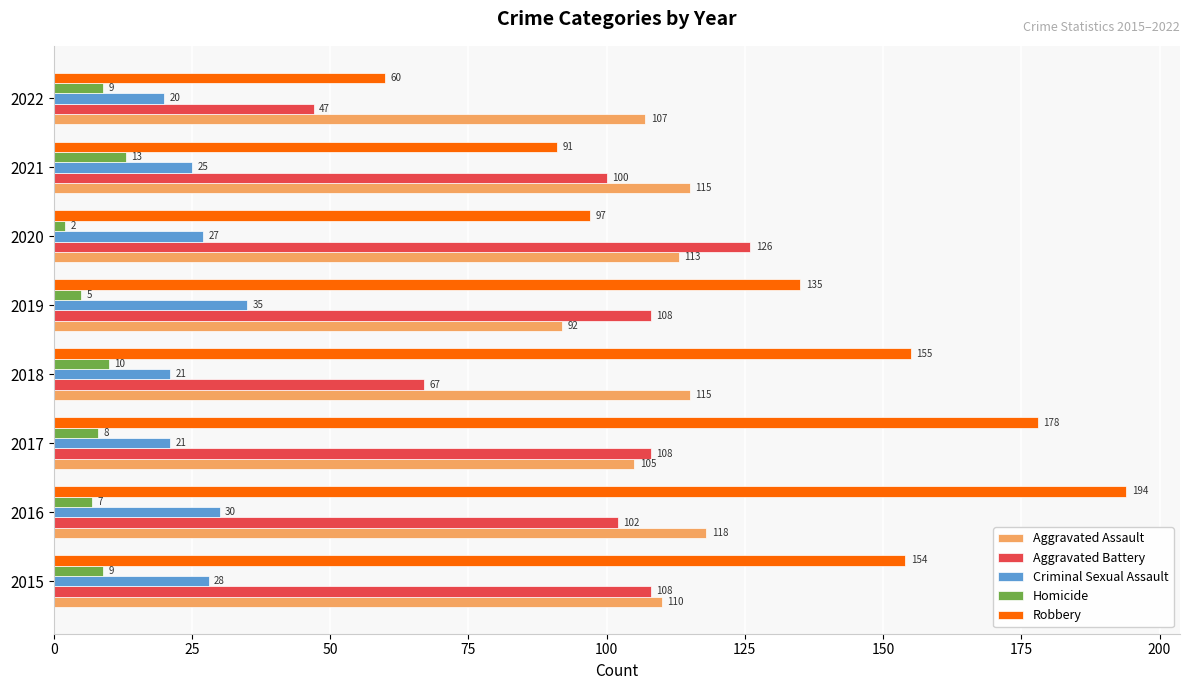

Between 2015 and 2022, which series saw the biggest shift?

Robbery